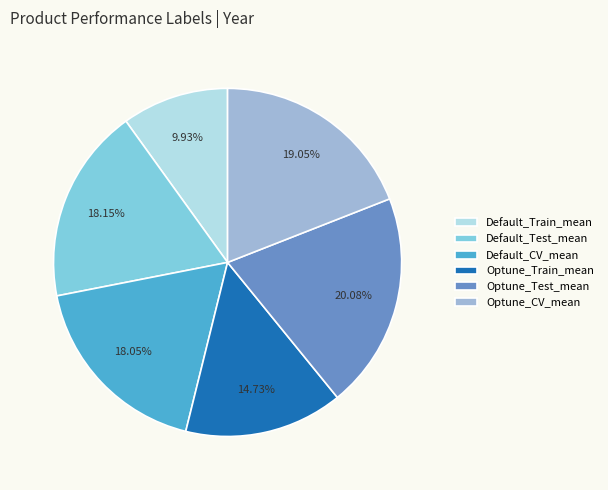

True or false: Default_Test_mean accounts for 18% of the total.

True